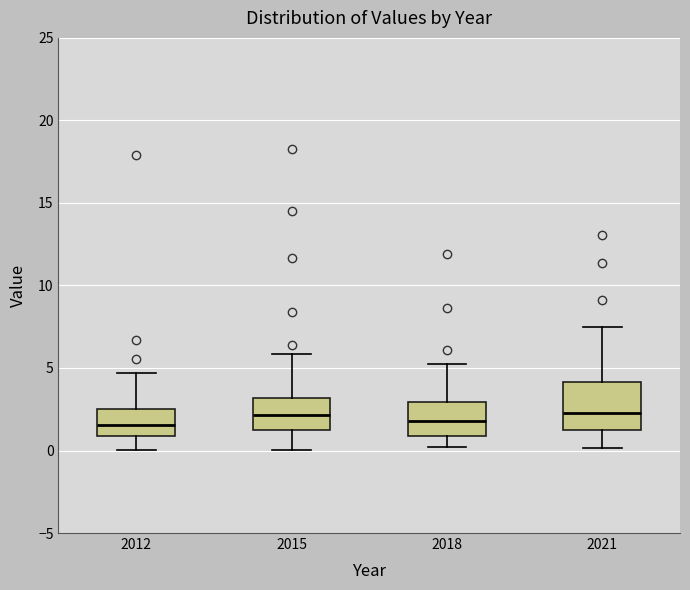

Reading left to right, read every box against the y-axis: the position of its median line, the range the box covers, and the ends of its whiskers. The values are not printed on the chart, so give them approximately, as read against the axis.

2012: median 1.5, box 1.0 to 2.5, whiskers 0.0 to 4.5
2015: median 2.0, box 1.0 to 3.0, whiskers 0.0 to 6.0
2018: median 2.0, box 1.0 to 3.0, whiskers 0.0 to 5.0
2021: median 2.5, box 1.0 to 4.0, whiskers 0.0 to 7.5